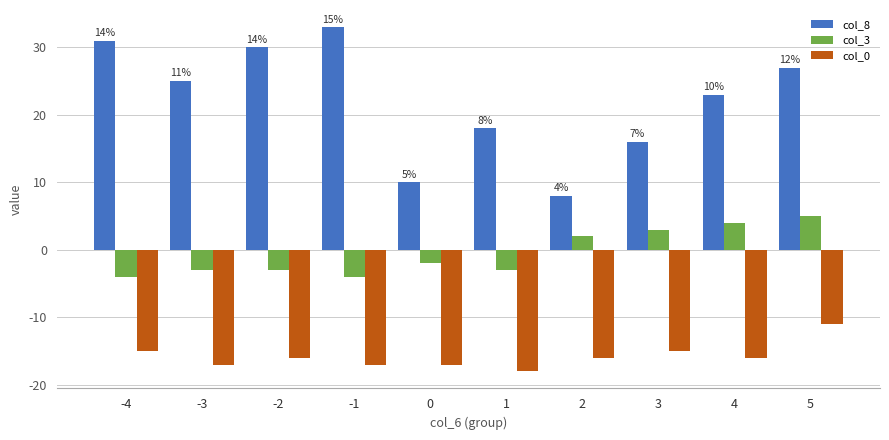

What is the minimum value shown in the chart?

-18